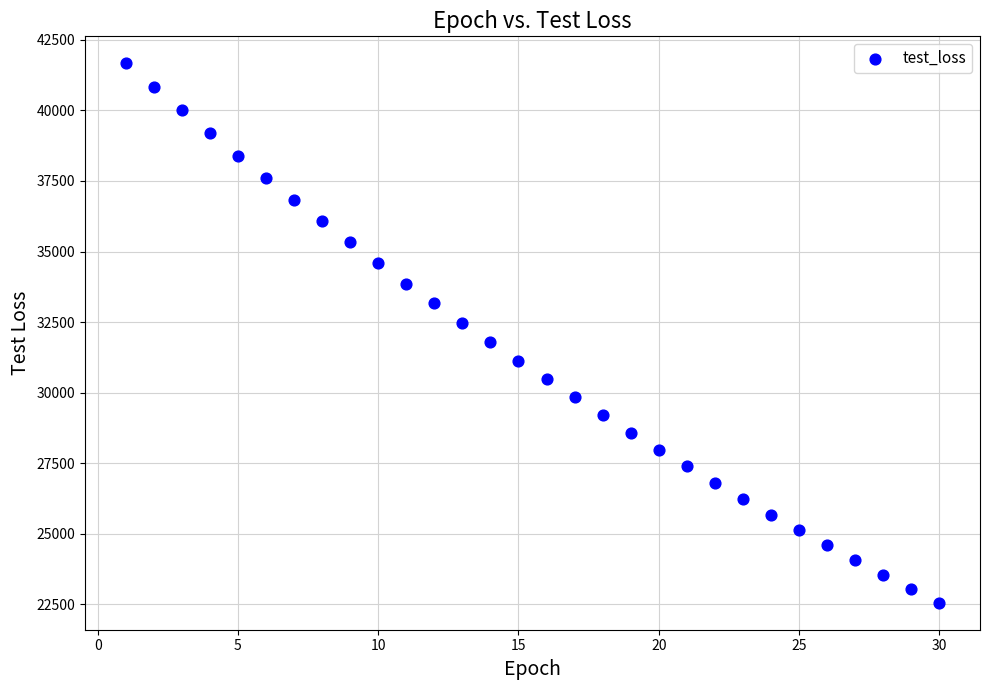

What is the range of X values (max minus min)?

29.0